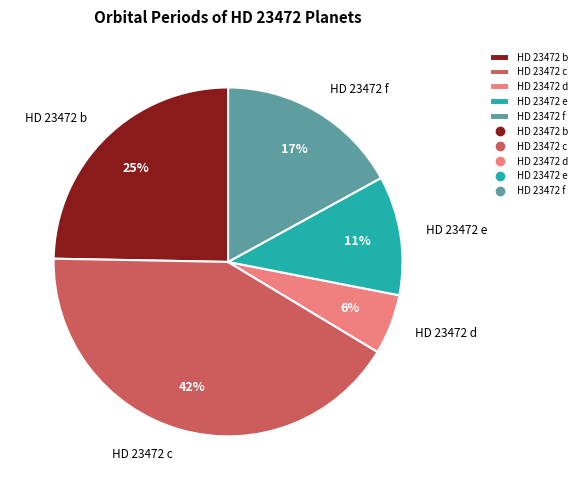

Is it true that HD 23472 f is 9% of the pie?

False